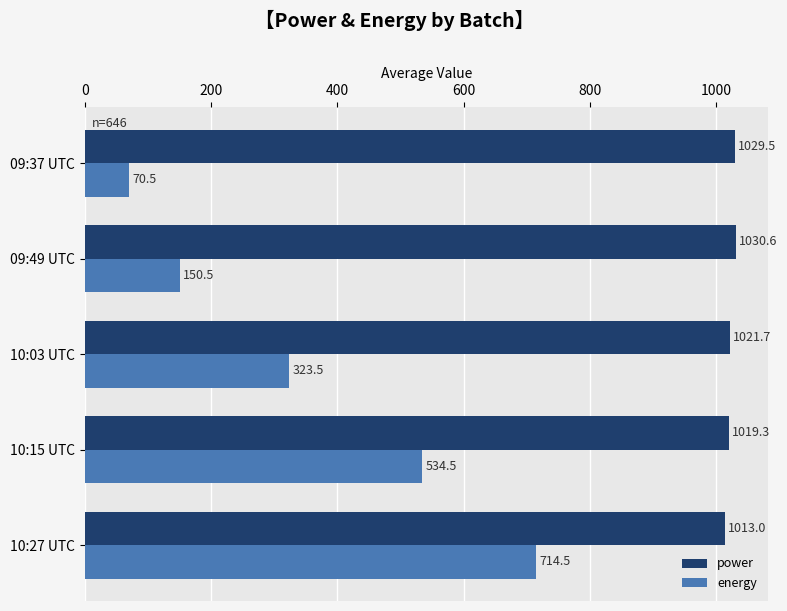

What is the sum of the power values at 10:15 UTC and 10:03 UTC?

2041.0